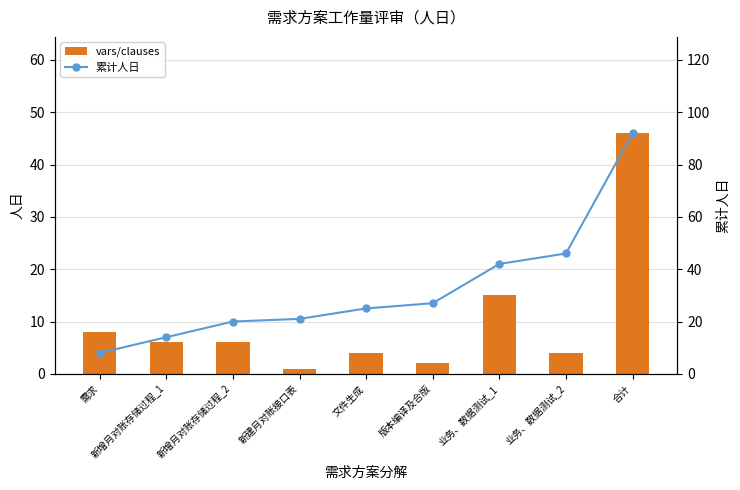

What is the difference between the maximum and minimum values in the vars/clauses series?

45